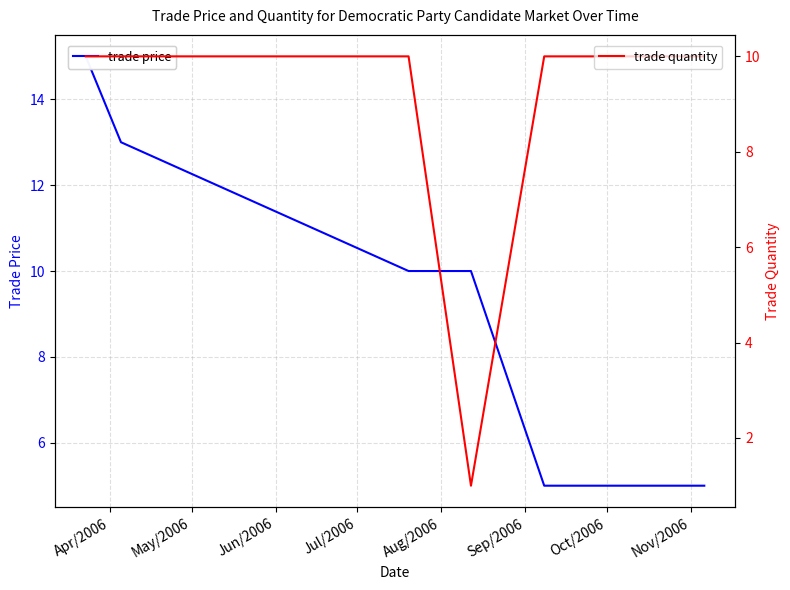

Count the trade price values in the range 5 to 13.

5